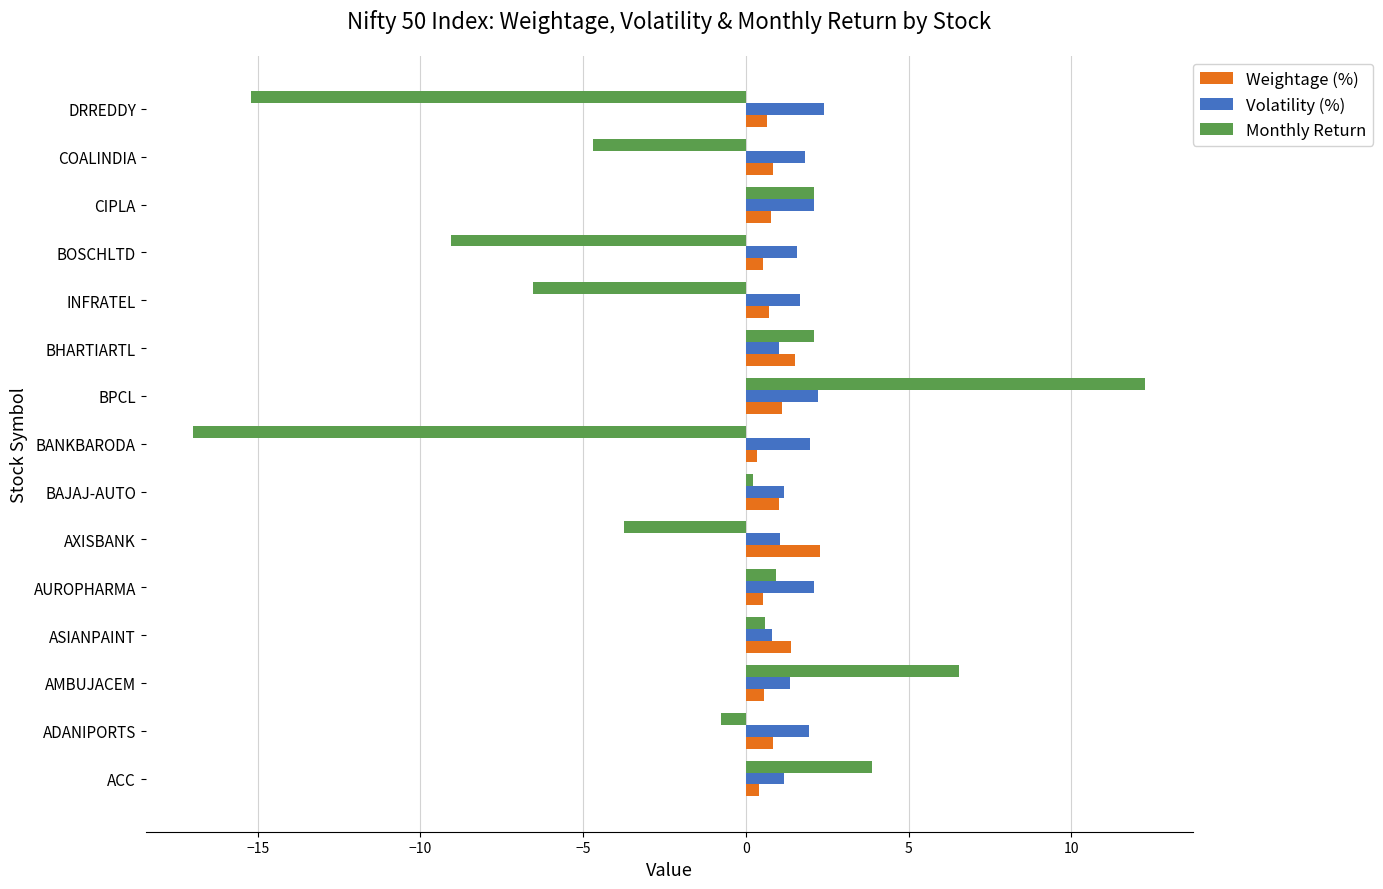

At which category does the chart reach its peak across all series?

BPCL